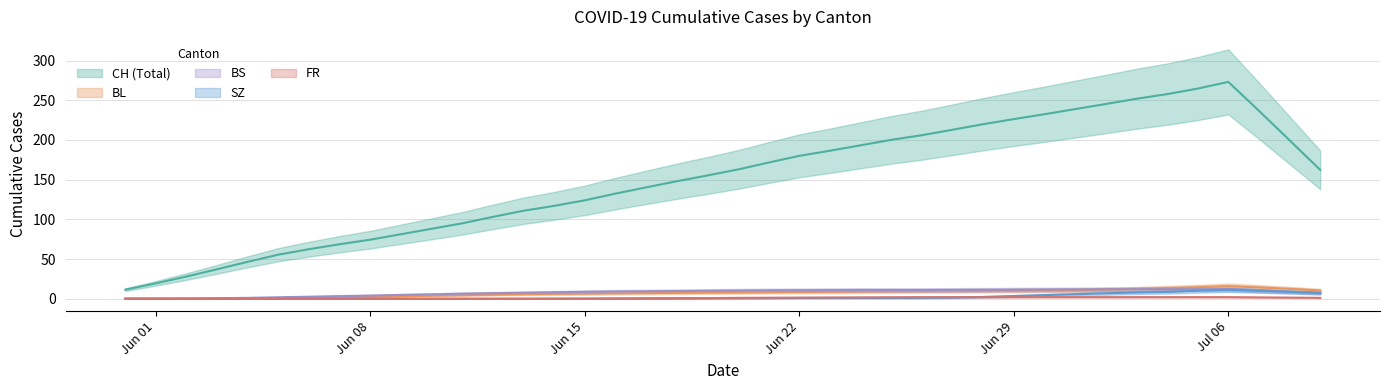

How many data points does each series have?

40